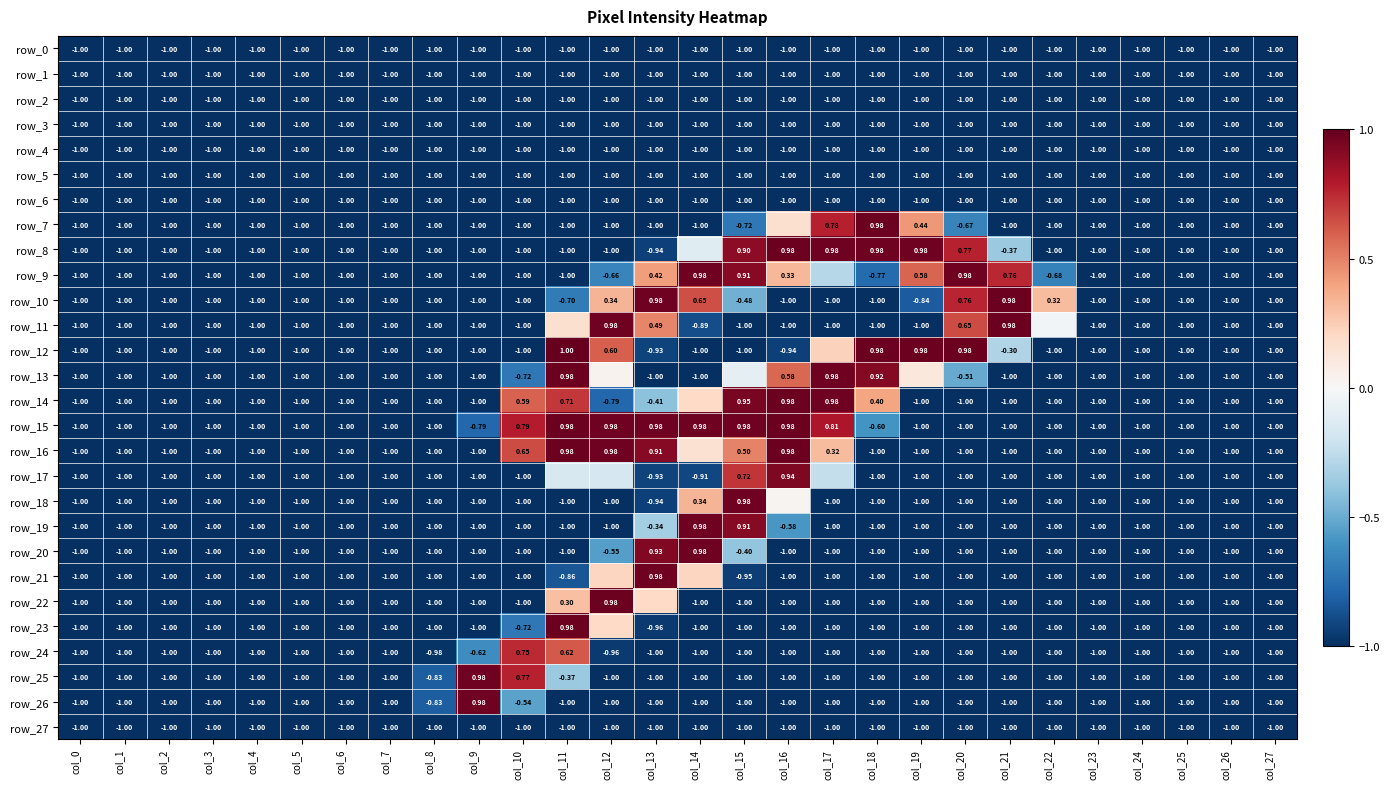

Reading right to left, extract all data points from this chart.

row_0: col_27=-1.0	col_26=-1.0	col_25=-1.0	col_24=-1.0	col_23=-1.0	col_22=-1.0	col_21=-1.0	col_20=-1.0	col_19=-1.0	col_18=-1.0	col_17=-1.0	col_16=-1.0	col_15=-1.0	col_14=-1.0	col_13=-1.0	col_12=-1.0	col_11=-1.0	col_10=-1.0	col_9=-1.0	col_8=-1.0	col_7=-1.0	col_6=-1.0	col_5=-1.0	col_4=-1.0	col_3=-1.0	col_2=-1.0	col_1=-1.0	col_0=-1.0
row_1: col_27=-1.0	col_26=-1.0	col_25=-1.0	col_24=-1.0	col_23=-1.0	col_22=-1.0	col_21=-1.0	col_20=-1.0	col_19=-1.0	col_18=-1.0	col_17=-1.0	col_16=-1.0	col_15=-1.0	col_14=-1.0	col_13=-1.0	col_12=-1.0	col_11=-1.0	col_10=-1.0	col_9=-1.0	col_8=-1.0	col_7=-1.0	col_6=-1.0	col_5=-1.0	col_4=-1.0	col_3=-1.0	col_2=-1.0	col_1=-1.0	col_0=-1.0
row_2: col_27=-1.0	col_26=-1.0	col_25=-1.0	col_24=-1.0	col_23=-1.0	col_22=-1.0	col_21=-1.0	col_20=-1.0	col_19=-1.0	col_18=-1.0	col_17=-1.0	col_16=-1.0	col_15=-1.0	col_14=-1.0	col_13=-1.0	col_12=-1.0	col_11=-1.0	col_10=-1.0	col_9=-1.0	col_8=-1.0	col_7=-1.0	col_6=-1.0	col_5=-1.0	col_4=-1.0	col_3=-1.0	col_2=-1.0	col_1=-1.0	col_0=-1.0
row_3: col_27=-1.0	col_26=-1.0	col_25=-1.0	col_24=-1.0	col_23=-1.0	col_22=-1.0	col_21=-1.0	col_20=-1.0	col_19=-1.0	col_18=-1.0	col_17=-1.0	col_16=-1.0	col_15=-1.0	col_14=-1.0	col_13=-1.0	col_12=-1.0	col_11=-1.0	col_10=-1.0	col_9=-1.0	col_8=-1.0	col_7=-1.0	col_6=-1.0	col_5=-1.0	col_4=-1.0	col_3=-1.0	col_2=-1.0	col_1=-1.0	col_0=-1.0
row_4: col_27=-1.0	col_26=-1.0	col_25=-1.0	col_24=-1.0	col_23=-1.0	col_22=-1.0	col_21=-1.0	col_20=-1.0	col_19=-1.0	col_18=-1.0	col_17=-1.0	col_16=-1.0	col_15=-1.0	col_14=-1.0	col_13=-1.0	col_12=-1.0	col_11=-1.0	col_10=-1.0	col_9=-1.0	col_8=-1.0	col_7=-1.0	col_6=-1.0	col_5=-1.0	col_4=-1.0	col_3=-1.0	col_2=-1.0	col_1=-1.0	col_0=-1.0
row_5: col_27=-1.0	col_26=-1.0	col_25=-1.0	col_24=-1.0	col_23=-1.0	col_22=-1.0	col_21=-1.0	col_20=-1.0	col_19=-1.0	col_18=-1.0	col_17=-1.0	col_16=-1.0	col_15=-1.0	col_14=-1.0	col_13=-1.0	col_12=-1.0	col_11=-1.0	col_10=-1.0	col_9=-1.0	col_8=-1.0	col_7=-1.0	col_6=-1.0	col_5=-1.0	col_4=-1.0	col_3=-1.0	col_2=-1.0	col_1=-1.0	col_0=-1.0
row_6: col_27=-1.0	col_26=-1.0	col_25=-1.0	col_24=-1.0	col_23=-1.0	col_22=-1.0	col_21=-1.0	col_20=-1.0	col_19=-1.0	col_18=-1.0	col_17=-1.0	col_16=-1.0	col_15=-1.0	col_14=-1.0	col_13=-1.0	col_12=-1.0	col_11=-1.0	col_10=-1.0	col_9=-1.0	col_8=-1.0	col_7=-1.0	col_6=-1.0	col_5=-1.0	col_4=-1.0	col_3=-1.0	col_2=-1.0	col_1=-1.0	col_0=-1.0
row_7: col_27=-1.0	col_26=-1.0	col_25=-1.0	col_24=-1.0	col_23=-1.0	col_22=-1.0	col_21=-1.0	col_20=-0.7	col_19=0.4	col_18=1.0	col_17=0.8	col_16=0.2	col_15=-0.7	col_14=-1.0	col_13=-1.0	col_12=-1.0	col_11=-1.0	col_10=-1.0	col_9=-1.0	col_8=-1.0	col_7=-1.0	col_6=-1.0	col_5=-1.0	col_4=-1.0	col_3=-1.0	col_2=-1.0	col_1=-1.0	col_0=-1.0
row_8: col_27=-1.0	col_26=-1.0	col_25=-1.0	col_24=-1.0	col_23=-1.0	col_22=-1.0	col_21=-0.4	col_20=0.8	col_19=1.0	col_18=1.0	col_17=1.0	col_16=1.0	col_15=0.9	col_14=-0.1	col_13=-0.9	col_12=-1.0	col_11=-1.0	col_10=-1.0	col_9=-1.0	col_8=-1.0	col_7=-1.0	col_6=-1.0	col_5=-1.0	col_4=-1.0	col_3=-1.0	col_2=-1.0	col_1=-1.0	col_0=-1.0
row_9: col_27=-1.0	col_26=-1.0	col_25=-1.0	col_24=-1.0	col_23=-1.0	col_22=-0.7	col_21=0.8	col_20=1.0	col_19=0.6	col_18=-0.8	col_17=-0.3	col_16=0.3	col_15=0.9	col_14=1.0	col_13=0.4	col_12=-0.7	col_11=-1.0	col_10=-1.0	col_9=-1.0	col_8=-1.0	col_7=-1.0	col_6=-1.0	col_5=-1.0	col_4=-1.0	col_3=-1.0	col_2=-1.0	col_1=-1.0	col_0=-1.0
row_10: col_27=-1.0	col_26=-1.0	col_25=-1.0	col_24=-1.0	col_23=-1.0	col_22=0.3	col_21=1.0	col_20=0.8	col_19=-0.8	col_18=-1.0	col_17=-1.0	col_16=-1.0	col_15=-0.5	col_14=0.6	col_13=1.0	col_12=0.3	col_11=-0.7	col_10=-1.0	col_9=-1.0	col_8=-1.0	col_7=-1.0	col_6=-1.0	col_5=-1.0	col_4=-1.0	col_3=-1.0	col_2=-1.0	col_1=-1.0	col_0=-1.0
row_11: col_27=-1.0	col_26=-1.0	col_25=-1.0	col_24=-1.0	col_23=-1.0	col_22=-0.0	col_21=1.0	col_20=0.7	col_19=-1.0	col_18=-1.0	col_17=-1.0	col_16=-1.0	col_15=-1.0	col_14=-0.9	col_13=0.5	col_12=1.0	col_11=0.2	col_10=-1.0	col_9=-1.0	col_8=-1.0	col_7=-1.0	col_6=-1.0	col_5=-1.0	col_4=-1.0	col_3=-1.0	col_2=-1.0	col_1=-1.0	col_0=-1.0
row_12: col_27=-1.0	col_26=-1.0	col_25=-1.0	col_24=-1.0	col_23=-1.0	col_22=-1.0	col_21=-0.3	col_20=1.0	col_19=1.0	col_18=1.0	col_17=0.2	col_16=-0.9	col_15=-1.0	col_14=-1.0	col_13=-0.9	col_12=0.6	col_11=1.0	col_10=-1.0	col_9=-1.0	col_8=-1.0	col_7=-1.0	col_6=-1.0	col_5=-1.0	col_4=-1.0	col_3=-1.0	col_2=-1.0	col_1=-1.0	col_0=-1.0
row_13: col_27=-1.0	col_26=-1.0	col_25=-1.0	col_24=-1.0	col_23=-1.0	col_22=-1.0	col_21=-1.0	col_20=-0.5	col_19=0.1	col_18=0.9	col_17=1.0	col_16=0.6	col_15=-0.1	col_14=-1.0	col_13=-1.0	col_12=0.0	col_11=1.0	col_10=-0.7	col_9=-1.0	col_8=-1.0	col_7=-1.0	col_6=-1.0	col_5=-1.0	col_4=-1.0	col_3=-1.0	col_2=-1.0	col_1=-1.0	col_0=-1.0
row_14: col_27=-1.0	col_26=-1.0	col_25=-1.0	col_24=-1.0	col_23=-1.0	col_22=-1.0	col_21=-1.0	col_20=-1.0	col_19=-1.0	col_18=0.4	col_17=1.0	col_16=1.0	col_15=1.0	col_14=0.2	col_13=-0.4	col_12=-0.8	col_11=0.7	col_10=0.6	col_9=-1.0	col_8=-1.0	col_7=-1.0	col_6=-1.0	col_5=-1.0	col_4=-1.0	col_3=-1.0	col_2=-1.0	col_1=-1.0	col_0=-1.0
row_15: col_27=-1.0	col_26=-1.0	col_25=-1.0	col_24=-1.0	col_23=-1.0	col_22=-1.0	col_21=-1.0	col_20=-1.0	col_19=-1.0	col_18=-0.6	col_17=0.8	col_16=1.0	col_15=1.0	col_14=1.0	col_13=1.0	col_12=1.0	col_11=1.0	col_10=0.8	col_9=-0.8	col_8=-1.0	col_7=-1.0	col_6=-1.0	col_5=-1.0	col_4=-1.0	col_3=-1.0	col_2=-1.0	col_1=-1.0	col_0=-1.0
row_16: col_27=-1.0	col_26=-1.0	col_25=-1.0	col_24=-1.0	col_23=-1.0	col_22=-1.0	col_21=-1.0	col_20=-1.0	col_19=-1.0	col_18=-1.0	col_17=0.3	col_16=1.0	col_15=0.5	col_14=0.2	col_13=0.9	col_12=1.0	col_11=1.0	col_10=0.7	col_9=-1.0	col_8=-1.0	col_7=-1.0	col_6=-1.0	col_5=-1.0	col_4=-1.0	col_3=-1.0	col_2=-1.0	col_1=-1.0	col_0=-1.0
row_17: col_27=-1.0	col_26=-1.0	col_25=-1.0	col_24=-1.0	col_23=-1.0	col_22=-1.0	col_21=-1.0	col_20=-1.0	col_19=-1.0	col_18=-1.0	col_17=-0.2	col_16=0.9	col_15=0.7	col_14=-0.9	col_13=-0.9	col_12=-0.2	col_11=-0.2	col_10=-1.0	col_9=-1.0	col_8=-1.0	col_7=-1.0	col_6=-1.0	col_5=-1.0	col_4=-1.0	col_3=-1.0	col_2=-1.0	col_1=-1.0	col_0=-1.0
row_18: col_27=-1.0	col_26=-1.0	col_25=-1.0	col_24=-1.0	col_23=-1.0	col_22=-1.0	col_21=-1.0	col_20=-1.0	col_19=-1.0	col_18=-1.0	col_17=-1.0	col_16=0.0	col_15=1.0	col_14=0.3	col_13=-0.9	col_12=-1.0	col_11=-1.0	col_10=-1.0	col_9=-1.0	col_8=-1.0	col_7=-1.0	col_6=-1.0	col_5=-1.0	col_4=-1.0	col_3=-1.0	col_2=-1.0	col_1=-1.0	col_0=-1.0
row_19: col_27=-1.0	col_26=-1.0	col_25=-1.0	col_24=-1.0	col_23=-1.0	col_22=-1.0	col_21=-1.0	col_20=-1.0	col_19=-1.0	col_18=-1.0	col_17=-1.0	col_16=-0.6	col_15=0.9	col_14=1.0	col_13=-0.3	col_12=-1.0	col_11=-1.0	col_10=-1.0	col_9=-1.0	col_8=-1.0	col_7=-1.0	col_6=-1.0	col_5=-1.0	col_4=-1.0	col_3=-1.0	col_2=-1.0	col_1=-1.0	col_0=-1.0
row_20: col_27=-1.0	col_26=-1.0	col_25=-1.0	col_24=-1.0	col_23=-1.0	col_22=-1.0	col_21=-1.0	col_20=-1.0	col_19=-1.0	col_18=-1.0	col_17=-1.0	col_16=-1.0	col_15=-0.4	col_14=1.0	col_13=0.9	col_12=-0.6	col_11=-1.0	col_10=-1.0	col_9=-1.0	col_8=-1.0	col_7=-1.0	col_6=-1.0	col_5=-1.0	col_4=-1.0	col_3=-1.0	col_2=-1.0	col_1=-1.0	col_0=-1.0
row_21: col_27=-1.0	col_26=-1.0	col_25=-1.0	col_24=-1.0	col_23=-1.0	col_22=-1.0	col_21=-1.0	col_20=-1.0	col_19=-1.0	col_18=-1.0	col_17=-1.0	col_16=-1.0	col_15=-0.9	col_14=0.2	col_13=1.0	col_12=0.2	col_11=-0.9	col_10=-1.0	col_9=-1.0	col_8=-1.0	col_7=-1.0	col_6=-1.0	col_5=-1.0	col_4=-1.0	col_3=-1.0	col_2=-1.0	col_1=-1.0	col_0=-1.0
row_22: col_27=-1.0	col_26=-1.0	col_25=-1.0	col_24=-1.0	col_23=-1.0	col_22=-1.0	col_21=-1.0	col_20=-1.0	col_19=-1.0	col_18=-1.0	col_17=-1.0	col_16=-1.0	col_15=-1.0	col_14=-1.0	col_13=0.2	col_12=1.0	col_11=0.3	col_10=-1.0	col_9=-1.0	col_8=-1.0	col_7=-1.0	col_6=-1.0	col_5=-1.0	col_4=-1.0	col_3=-1.0	col_2=-1.0	col_1=-1.0	col_0=-1.0
row_23: col_27=-1.0	col_26=-1.0	col_25=-1.0	col_24=-1.0	col_23=-1.0	col_22=-1.0	col_21=-1.0	col_20=-1.0	col_19=-1.0	col_18=-1.0	col_17=-1.0	col_16=-1.0	col_15=-1.0	col_14=-1.0	col_13=-1.0	col_12=0.2	col_11=1.0	col_10=-0.7	col_9=-1.0	col_8=-1.0	col_7=-1.0	col_6=-1.0	col_5=-1.0	col_4=-1.0	col_3=-1.0	col_2=-1.0	col_1=-1.0	col_0=-1.0
row_24: col_27=-1.0	col_26=-1.0	col_25=-1.0	col_24=-1.0	col_23=-1.0	col_22=-1.0	col_21=-1.0	col_20=-1.0	col_19=-1.0	col_18=-1.0	col_17=-1.0	col_16=-1.0	col_15=-1.0	col_14=-1.0	col_13=-1.0	col_12=-1.0	col_11=0.6	col_10=0.7	col_9=-0.6	col_8=-1.0	col_7=-1.0	col_6=-1.0	col_5=-1.0	col_4=-1.0	col_3=-1.0	col_2=-1.0	col_1=-1.0	col_0=-1.0
row_25: col_27=-1.0	col_26=-1.0	col_25=-1.0	col_24=-1.0	col_23=-1.0	col_22=-1.0	col_21=-1.0	col_20=-1.0	col_19=-1.0	col_18=-1.0	col_17=-1.0	col_16=-1.0	col_15=-1.0	col_14=-1.0	col_13=-1.0	col_12=-1.0	col_11=-0.4	col_10=0.8	col_9=1.0	col_8=-0.8	col_7=-1.0	col_6=-1.0	col_5=-1.0	col_4=-1.0	col_3=-1.0	col_2=-1.0	col_1=-1.0	col_0=-1.0
row_26: col_27=-1.0	col_26=-1.0	col_25=-1.0	col_24=-1.0	col_23=-1.0	col_22=-1.0	col_21=-1.0	col_20=-1.0	col_19=-1.0	col_18=-1.0	col_17=-1.0	col_16=-1.0	col_15=-1.0	col_14=-1.0	col_13=-1.0	col_12=-1.0	col_11=-1.0	col_10=-0.5	col_9=1.0	col_8=-0.8	col_7=-1.0	col_6=-1.0	col_5=-1.0	col_4=-1.0	col_3=-1.0	col_2=-1.0	col_1=-1.0	col_0=-1.0
row_27: col_27=-1.0	col_26=-1.0	col_25=-1.0	col_24=-1.0	col_23=-1.0	col_22=-1.0	col_21=-1.0	col_20=-1.0	col_19=-1.0	col_18=-1.0	col_17=-1.0	col_16=-1.0	col_15=-1.0	col_14=-1.0	col_13=-1.0	col_12=-1.0	col_11=-1.0	col_10=-1.0	col_9=-1.0	col_8=-1.0	col_7=-1.0	col_6=-1.0	col_5=-1.0	col_4=-1.0	col_3=-1.0	col_2=-1.0	col_1=-1.0	col_0=-1.0